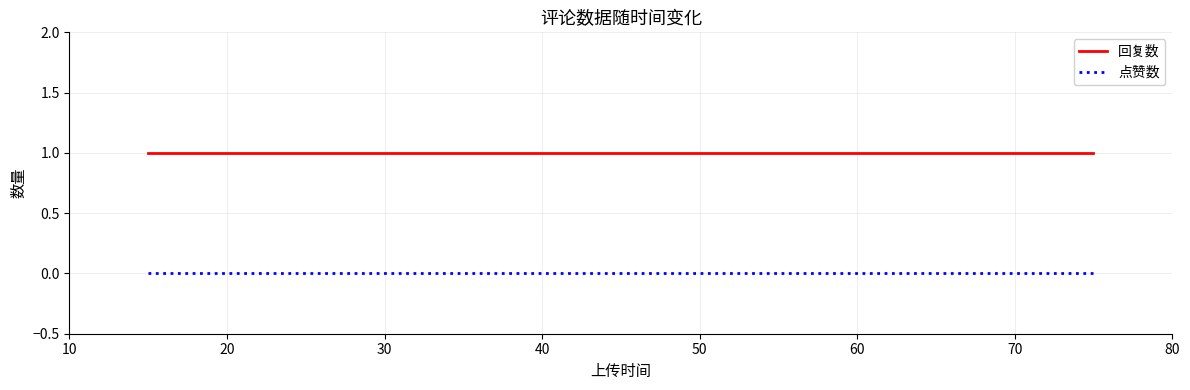

List the labels in order of 点赞数 value, smallest first.

10, 20, 30, 40, 50, 60